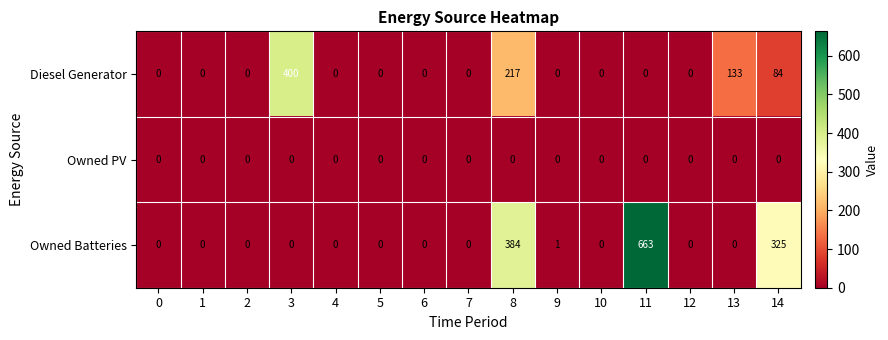

Which label corresponds to the largest value in the chart?

11